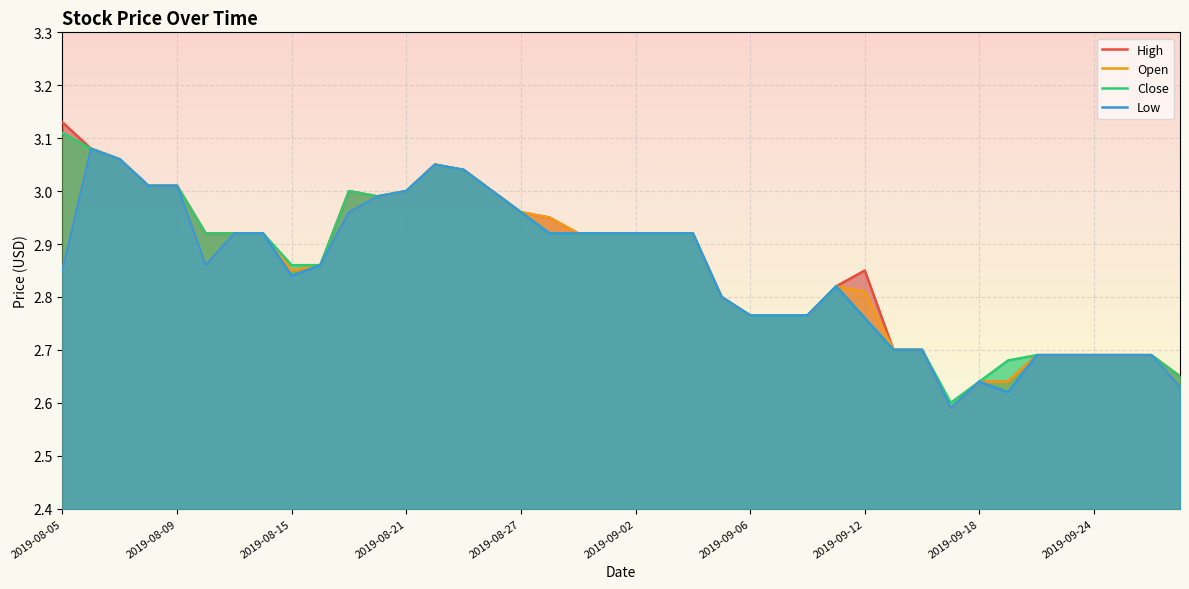

The value of Open at 2019-08-27 is 4.4. True or false?

False